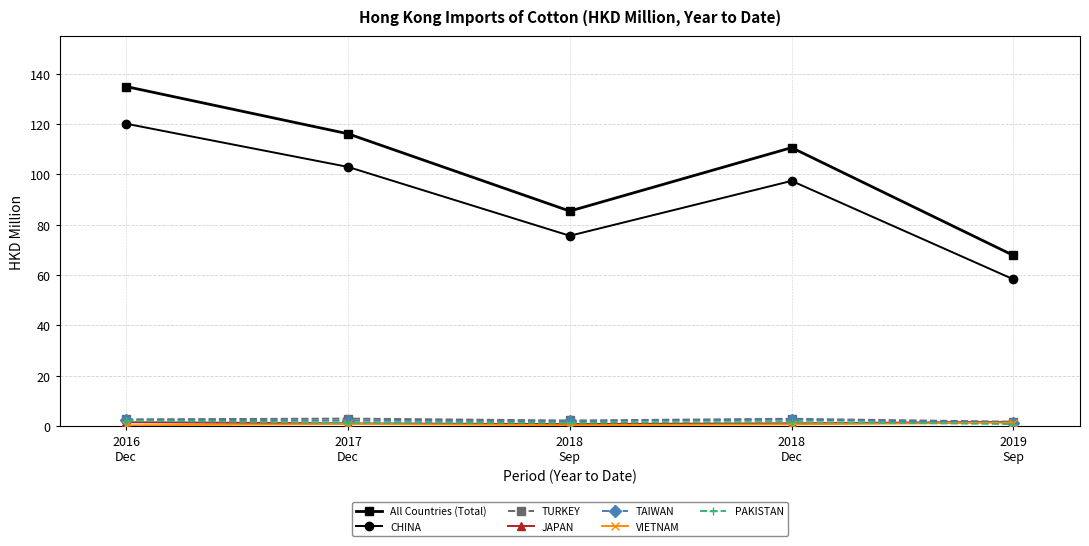

How many categories are shown in the chart?

5